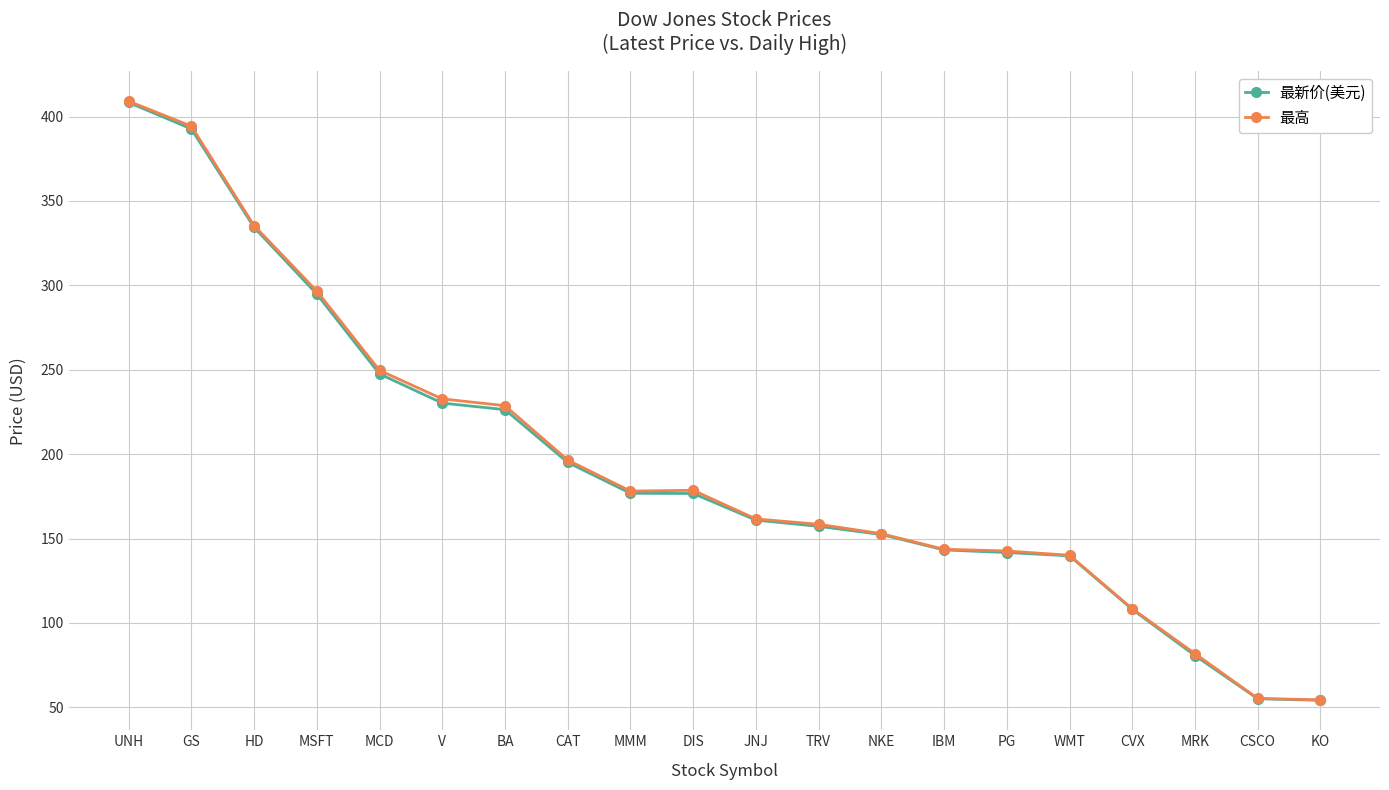

At how many categories does at least one series exceed 76?

18